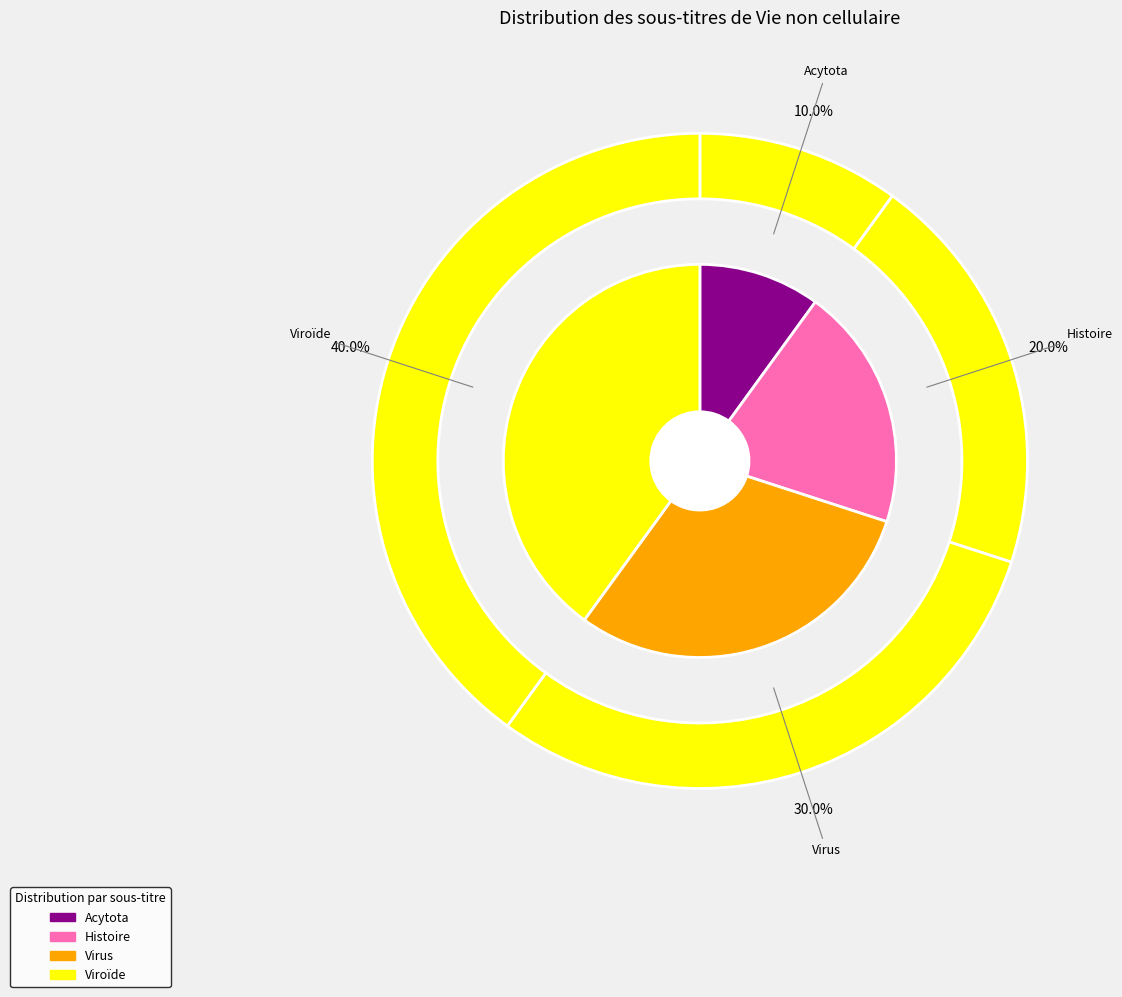

What percentage is the Viroïde slice, to the nearest percent?

40%